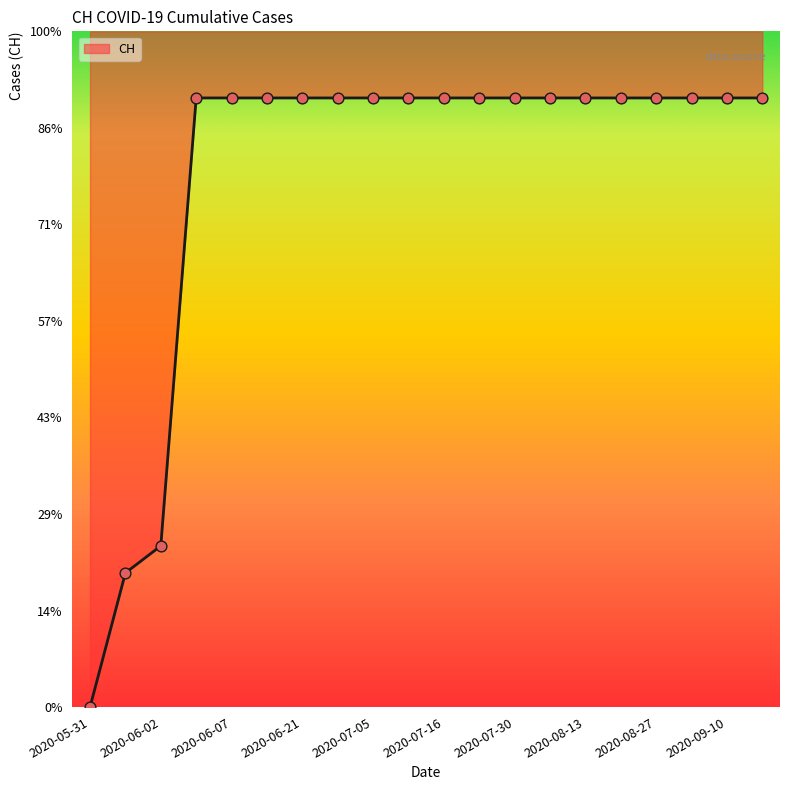

Approximately how many times larger is the value at 2020-06-14 compared to 2020-06-03?

1.0